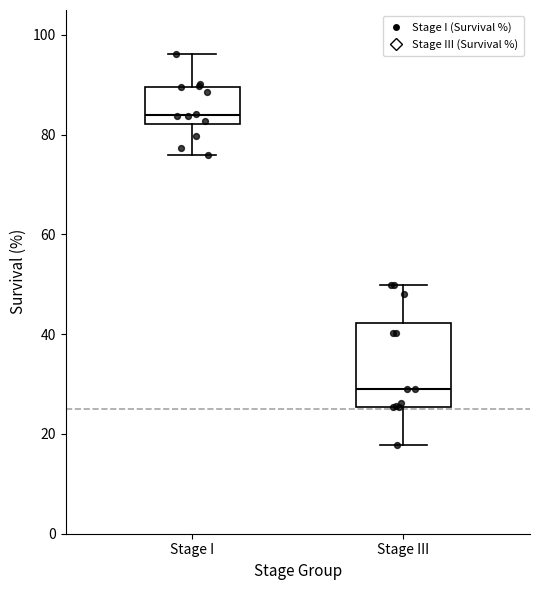

Which box is the tallest, from its lower edge to its upper edge?

Stage III